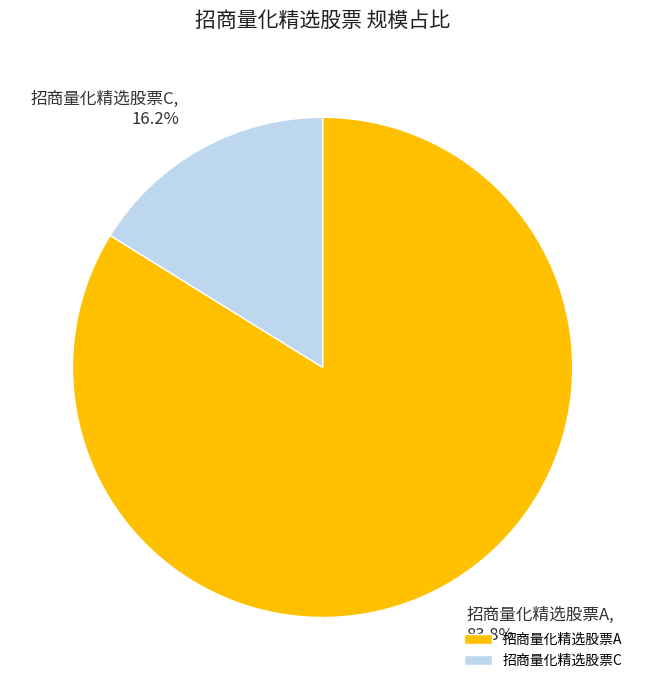

What percentage is the 招商量化精选股票A slice, to the nearest percent?

84%